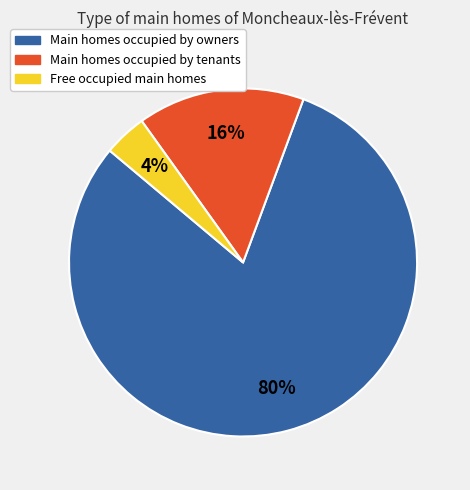

To the nearest percent, what is the difference between the largest and smallest slice percentages?

76%